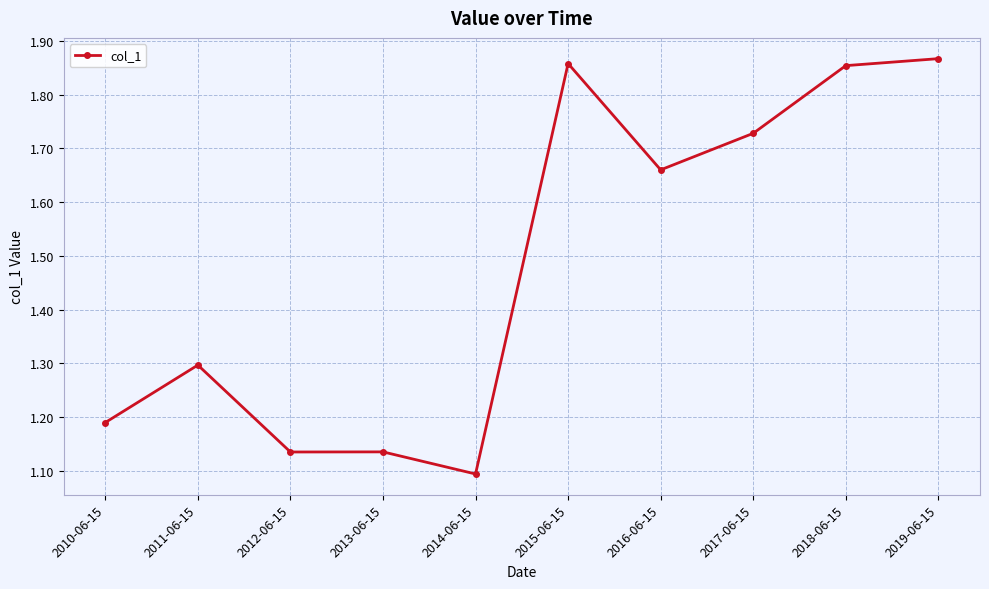

At which label is the value closest to 1?

2014-06-15